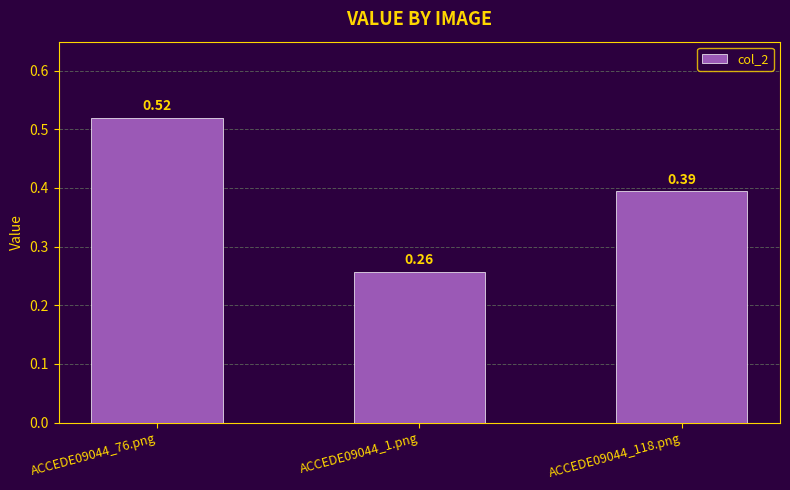

What is the label of the 3rd bar from the right?

ACCEDE09044_76.png